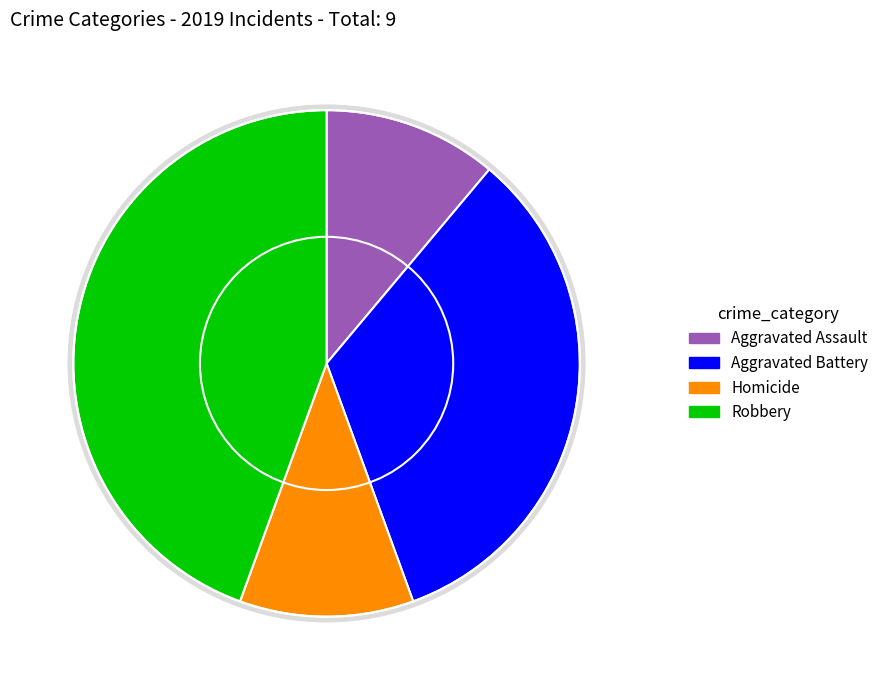

What percentage is NOT represented by Aggravated Battery?

66.7%